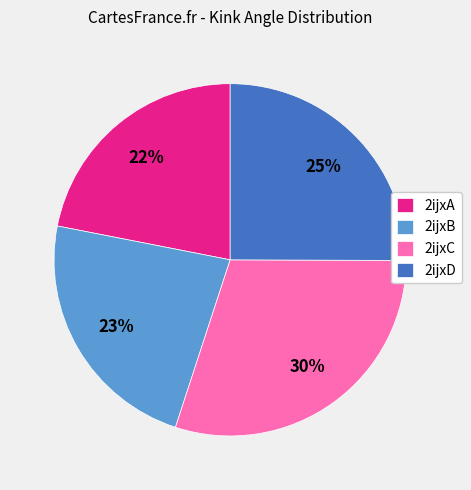

To the nearest percent, what is the average slice percentage?

25%